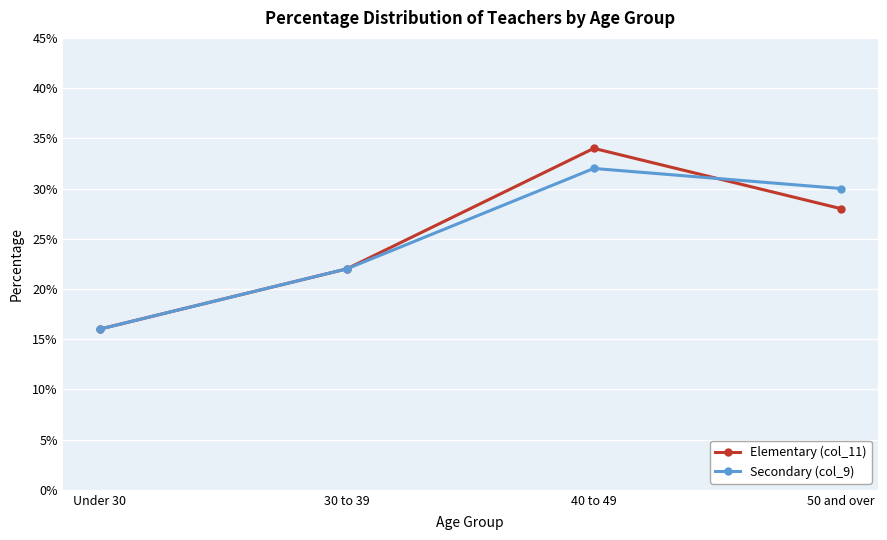

Reading right to left, what are all the values shown in this chart?

Elementary (col_11): 50 and over=28	40 to 49=34	30 to 39=22	Under 30=16
Secondary (col_9): 50 and over=30	40 to 49=32	30 to 39=22	Under 30=16